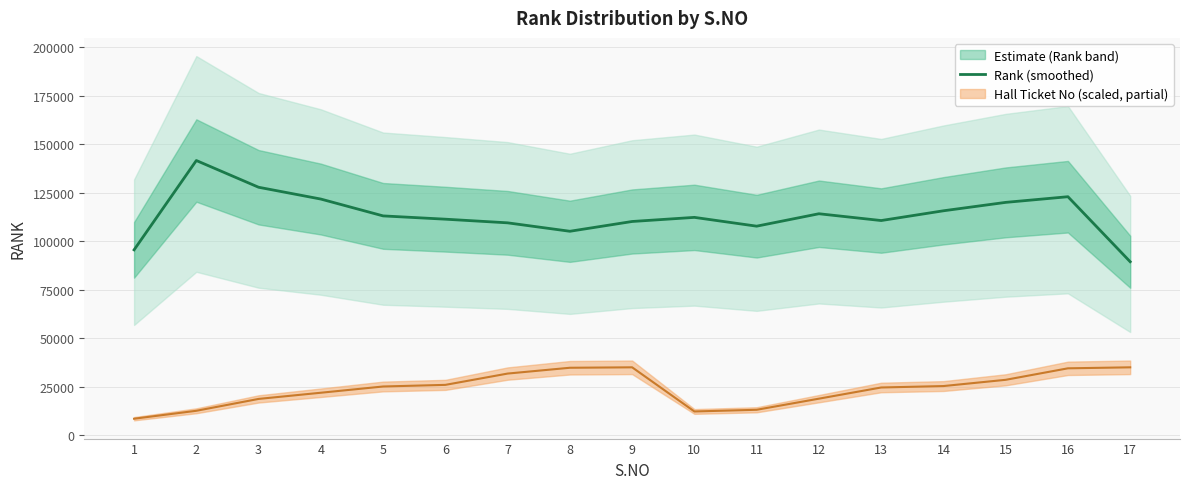

What is the maximum value shown in the chart?

141654.7